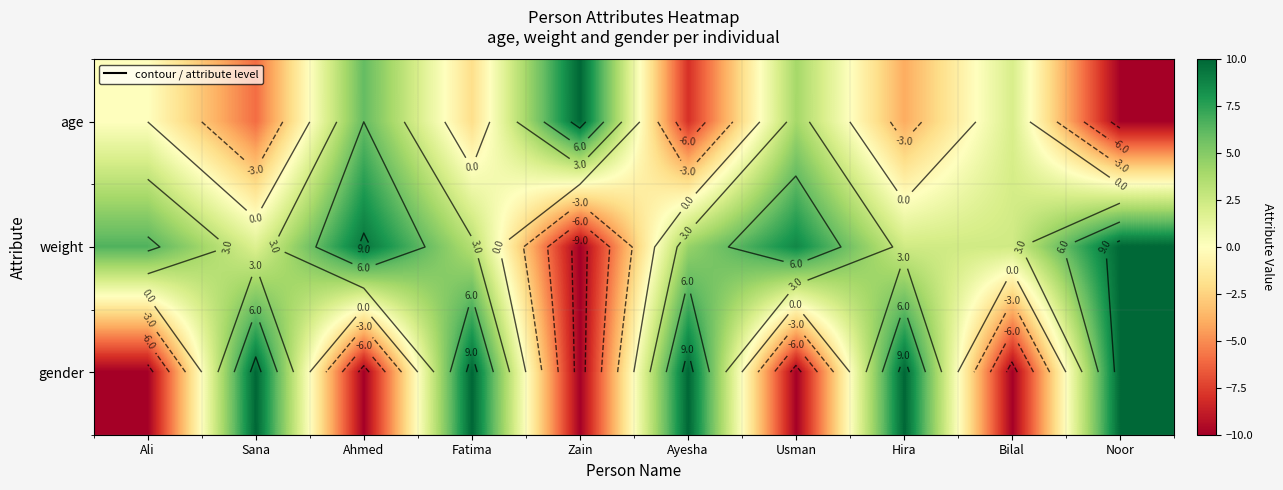

Count the age values in the range -6 to 4.

6